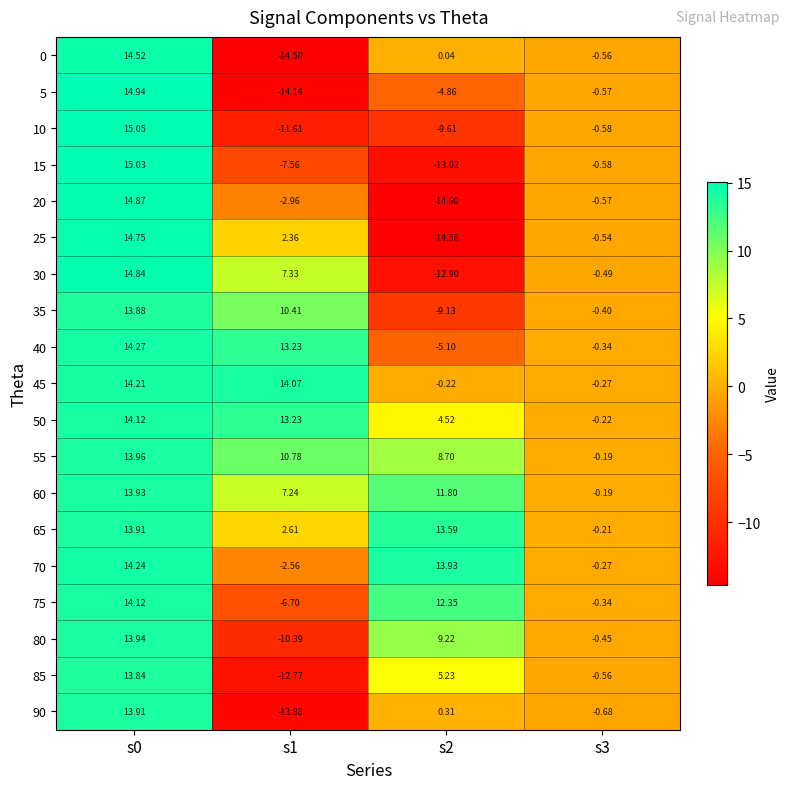

Is the value of 20 at s0 greater than the value of 5 at s2?

Yes